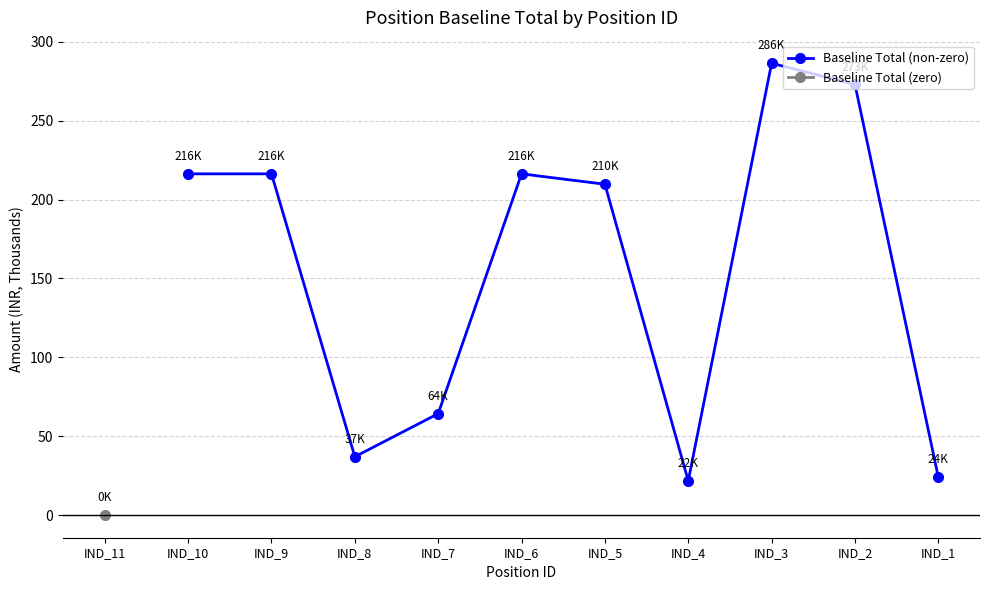

At which label is Baseline Total (non-zero) closest to 154?

IND_5